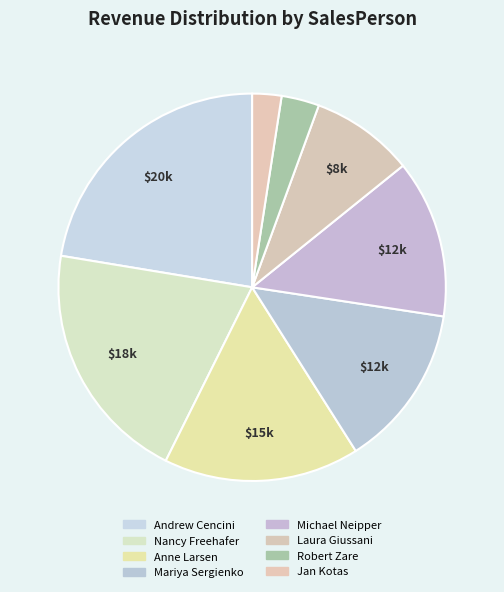

What is the change in value from Nancy Freehafer to Michael Neipper?

-6291.9